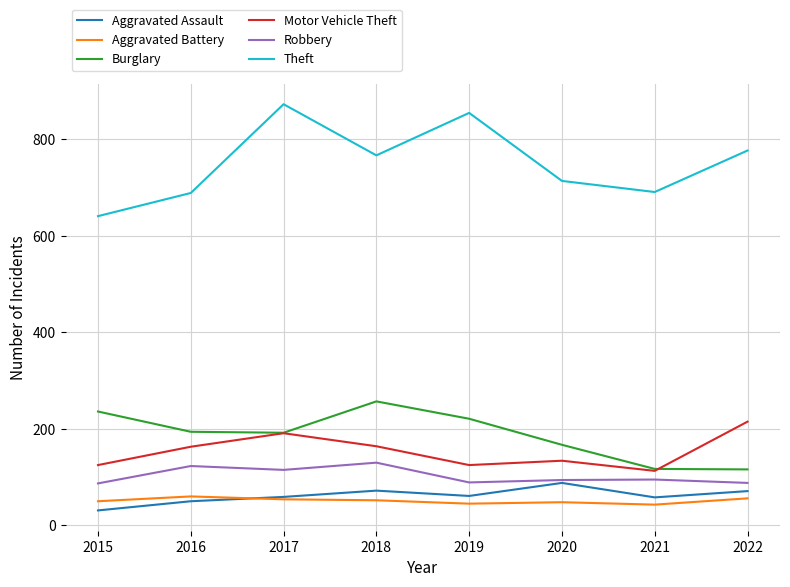

At which label does Aggravated Assault reach its minimum?

2015